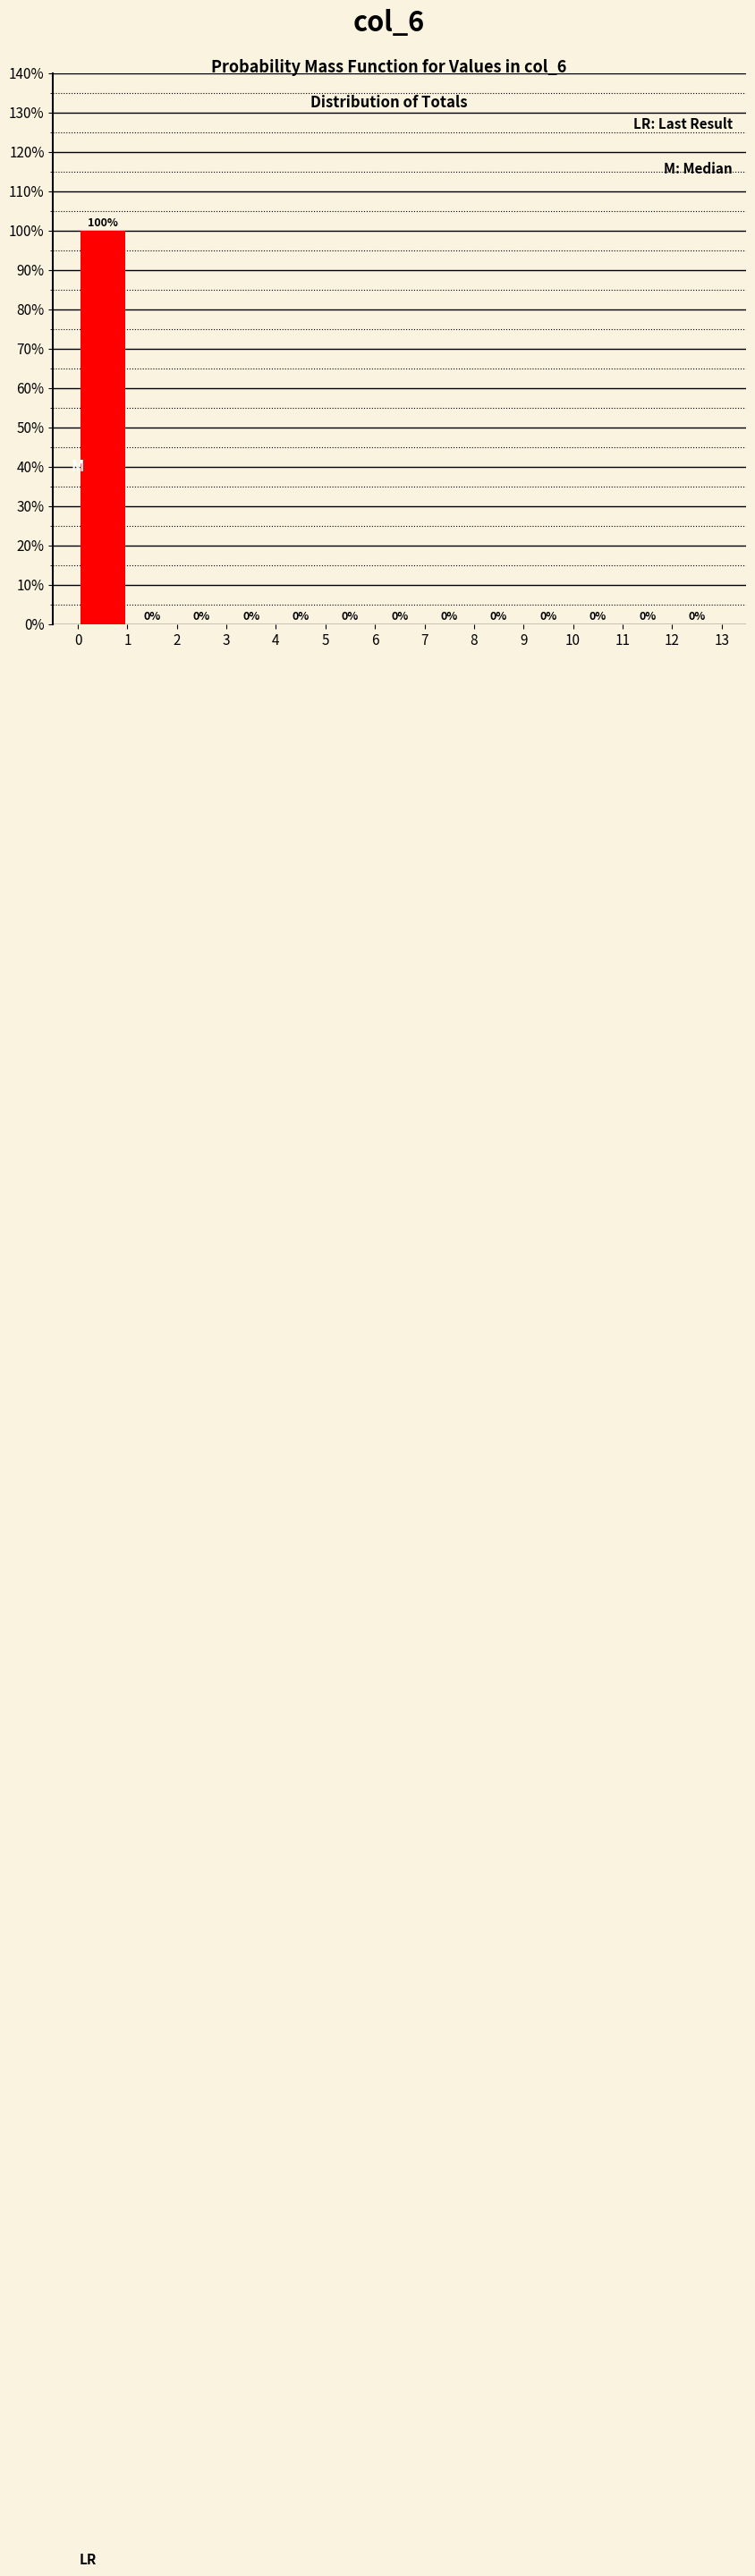

Reading left to right, transcribe this chart: for each bar, give the range it covers on the x-axis and its height.

0 to 1: 100
1 to 2: 0
2 to 3: 0
3 to 4: 0
4 to 5: 0
5 to 6: 0
6 to 7: 0
7 to 8: 0
8 to 9: 0
9 to 10: 0
10 to 11: 0
11 to 12: 0
12 to 13: 0